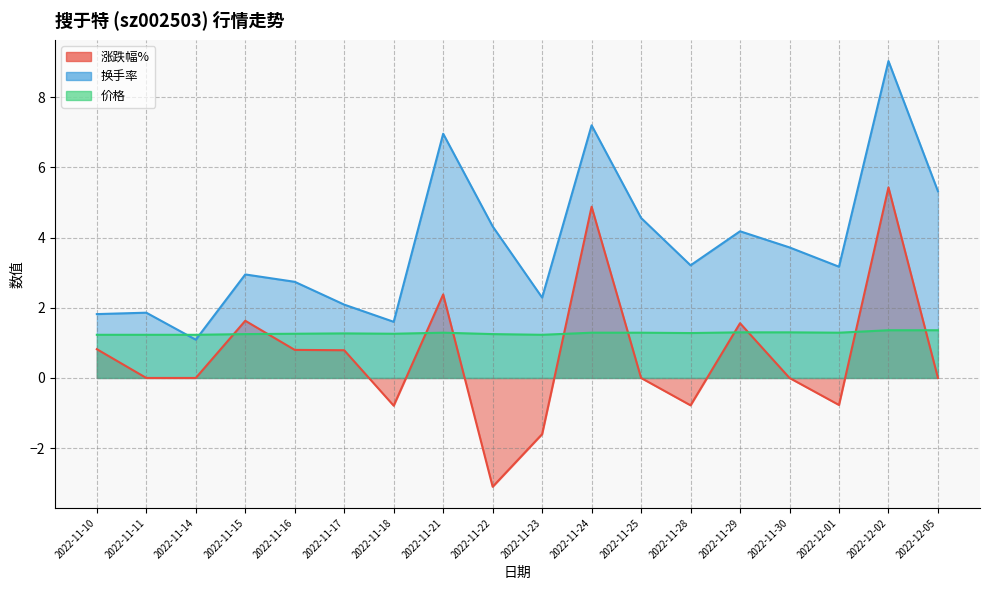

Is it true that 换手率 equals 1.3 at 2022-11-29?

False